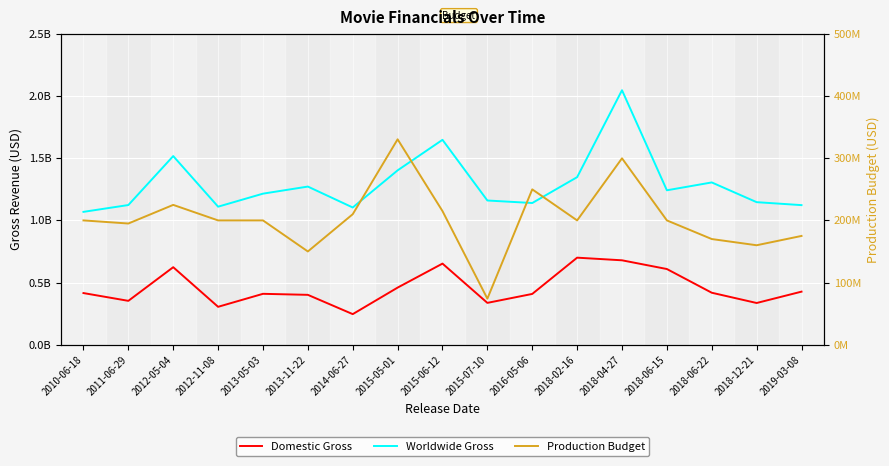

What is the maximum value for Worldwide Gross?

2048134200